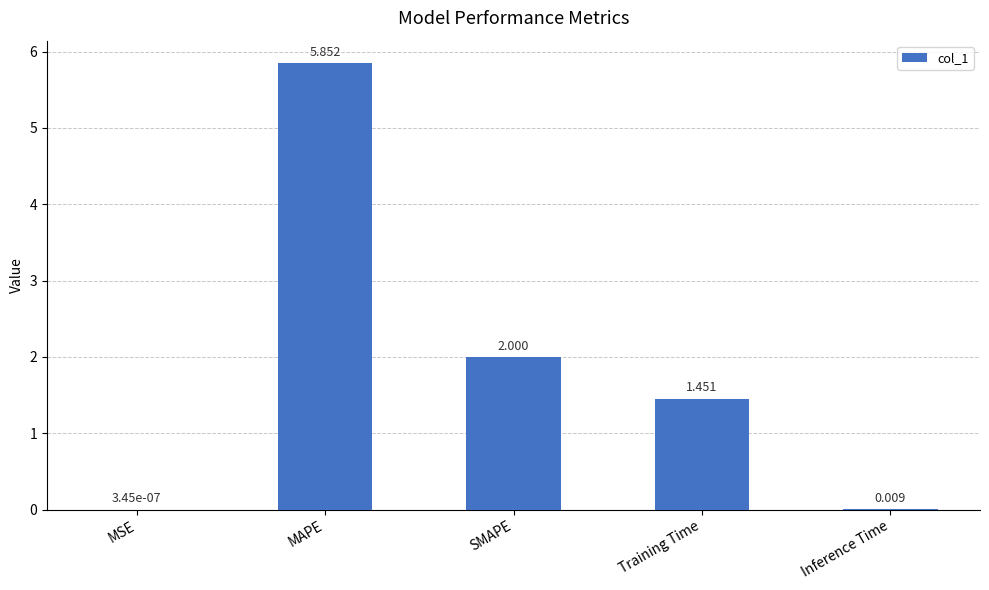

Between MAPE and Inference Time, which is larger?

MAPE